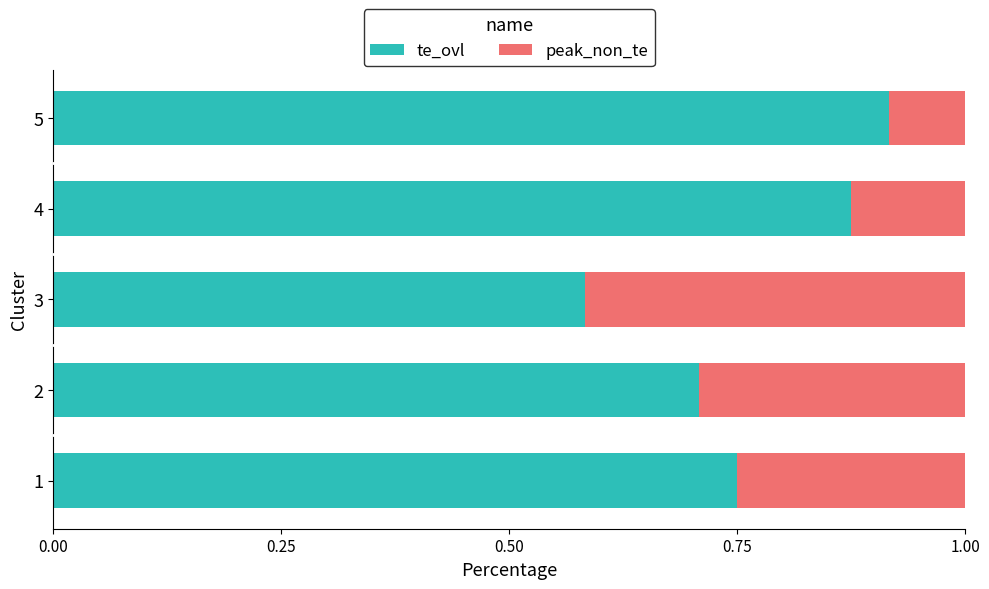

How many te_ovl values are between 0 and 1?

5